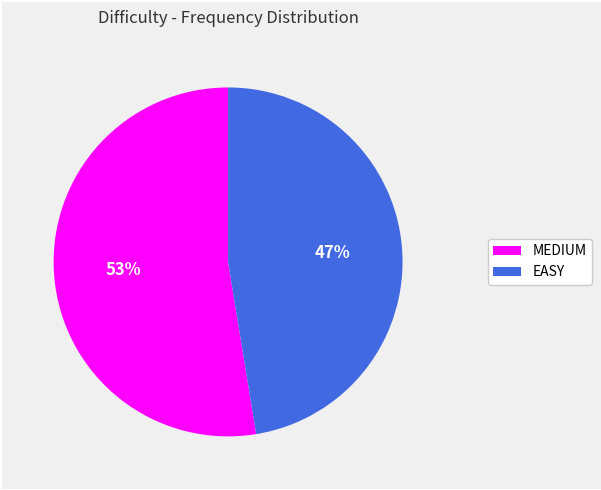

To the nearest percent, what portion does EASY represent?

47%